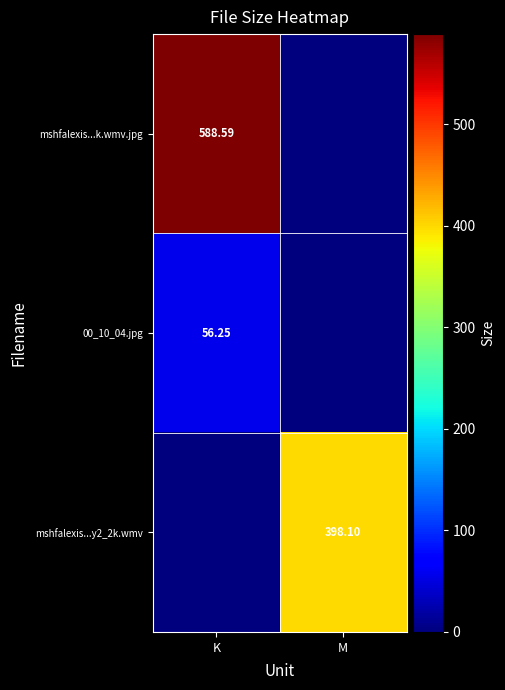

Is the value of mshfalexis...y2_2k.wmv at M greater than the value of 00_10_04.jpg at K?

Yes